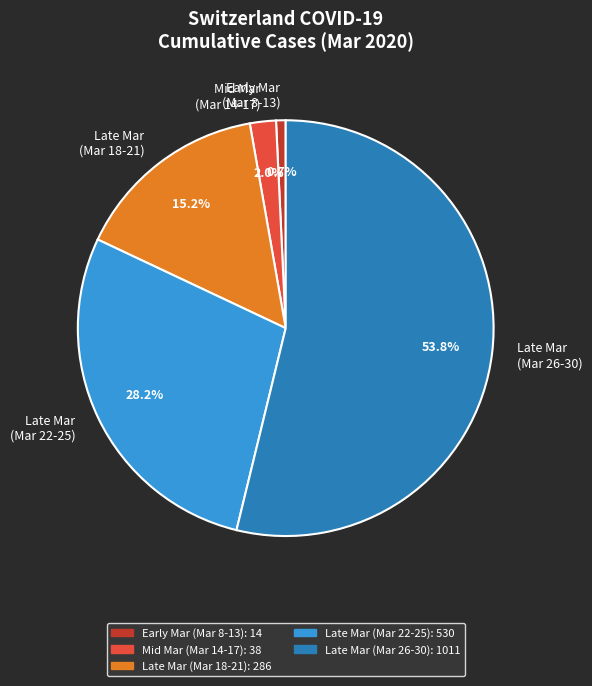

Rank the categories by value from lowest to highest.

Early Mar (Mar 8-13), Mid Mar (Mar 14-17), Late Mar (Mar 18-21), Late Mar (Mar 22-25), Late Mar (Mar 26-30)